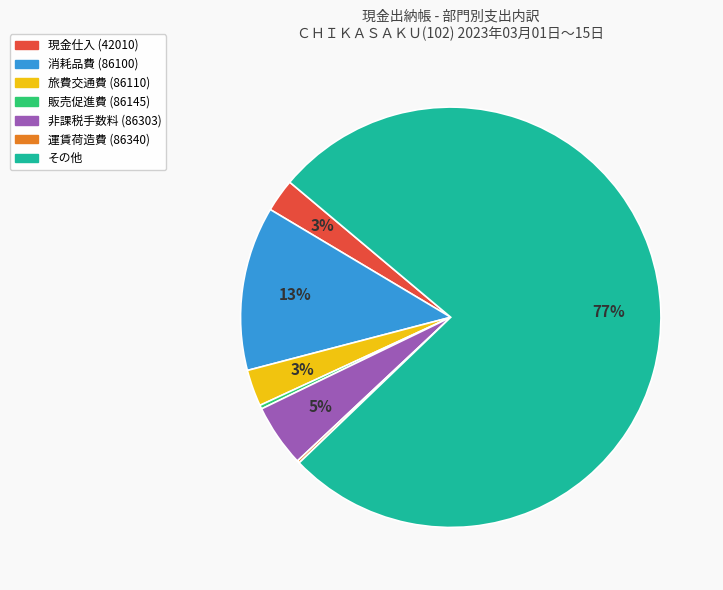

Does any single category account for the majority?

Yes